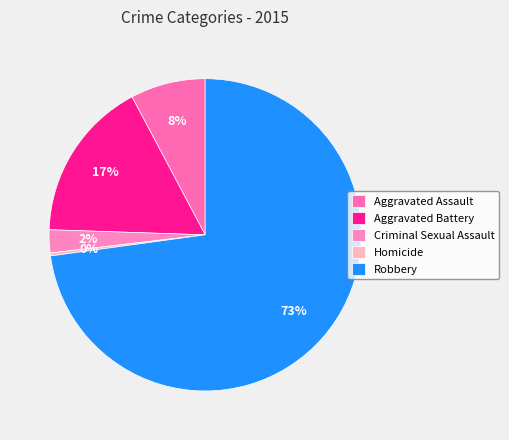

What is the largest slice in the pie chart?

Robbery